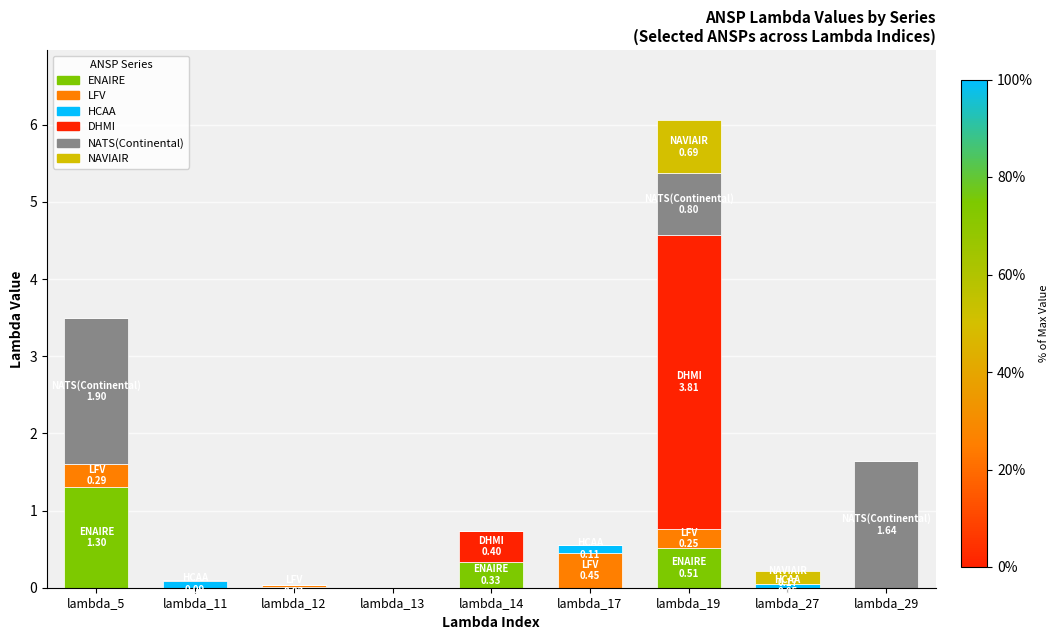

The ENAIRE series shows 0.0 at lambda_29. True or false?

True